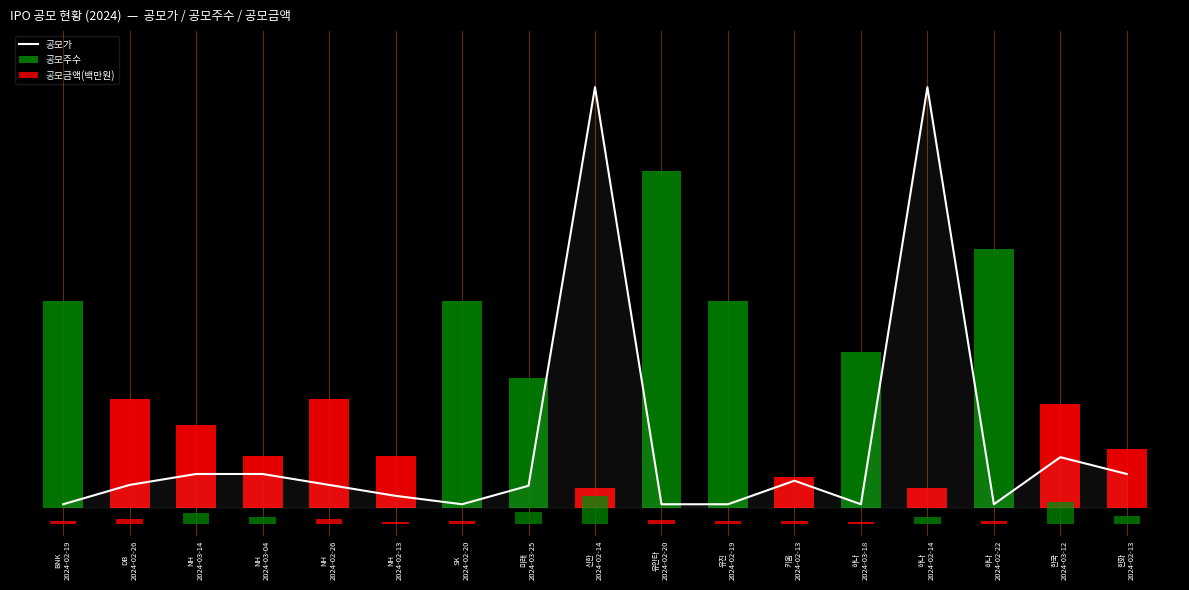

How many distinct data groups are displayed?

3